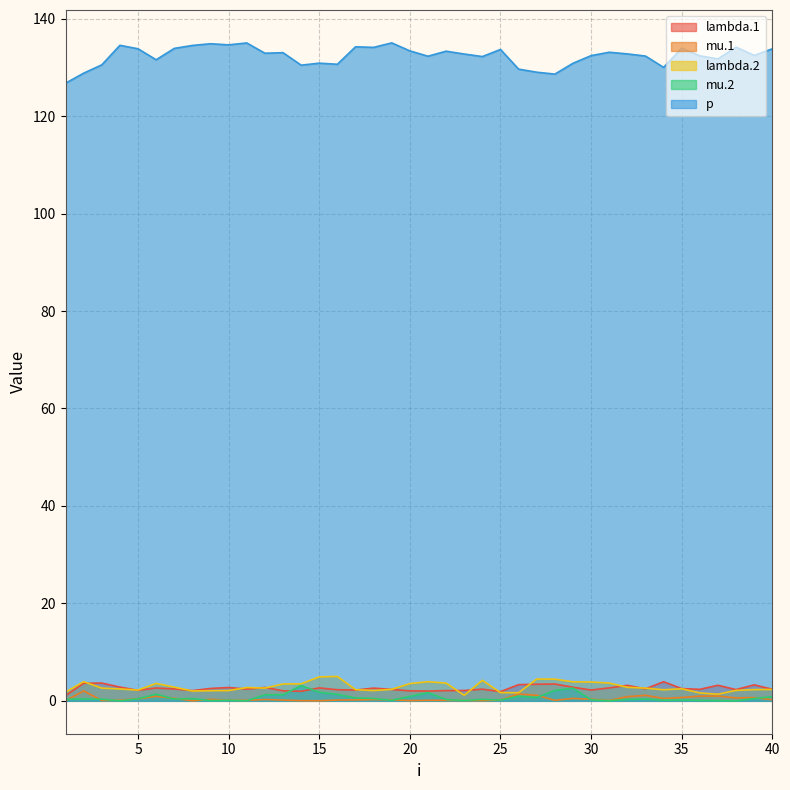

What is the value of the p point at the 29th from the left?

130.9